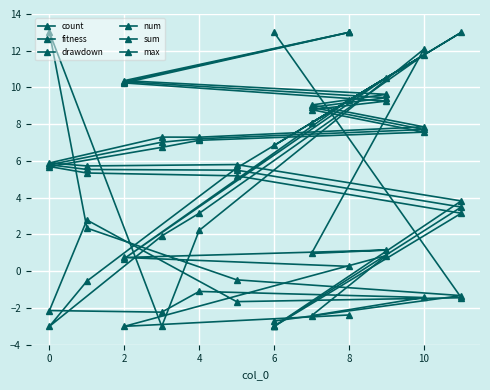

Does the chart have visible grid lines?

Yes